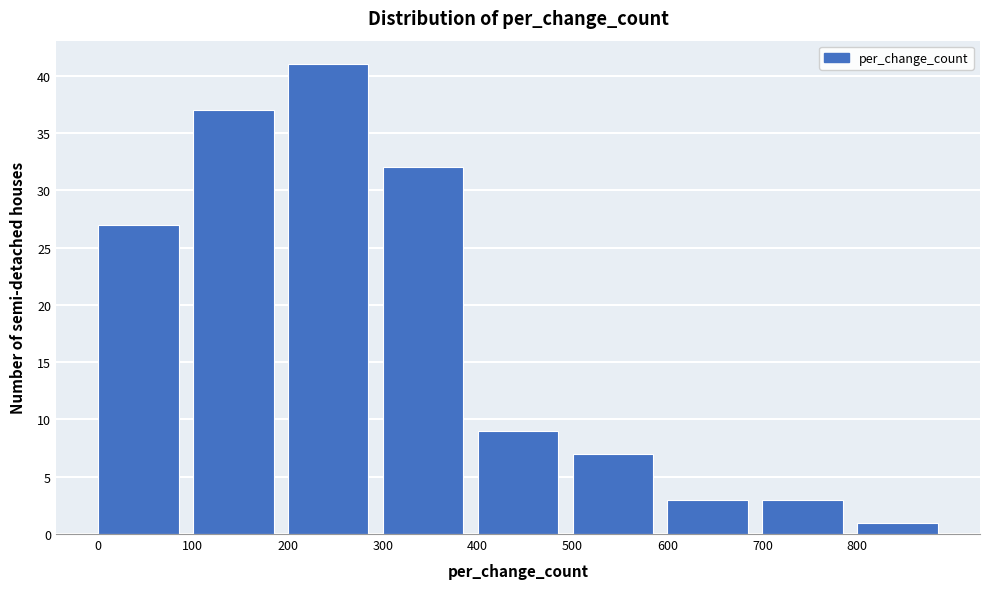

Reading left to right, transcribe this chart: for each bar, give the range it covers on the x-axis and its height. The values are not printed on the chart, so give them approximately, as read against the axis.

0 to 100: 27
100 to 200: 37
200 to 300: 41
300 to 400: 32
400 to 500: 9
500 to 600: 7
600 to 700: 3
700 to 800: 3
800 to 900: 1